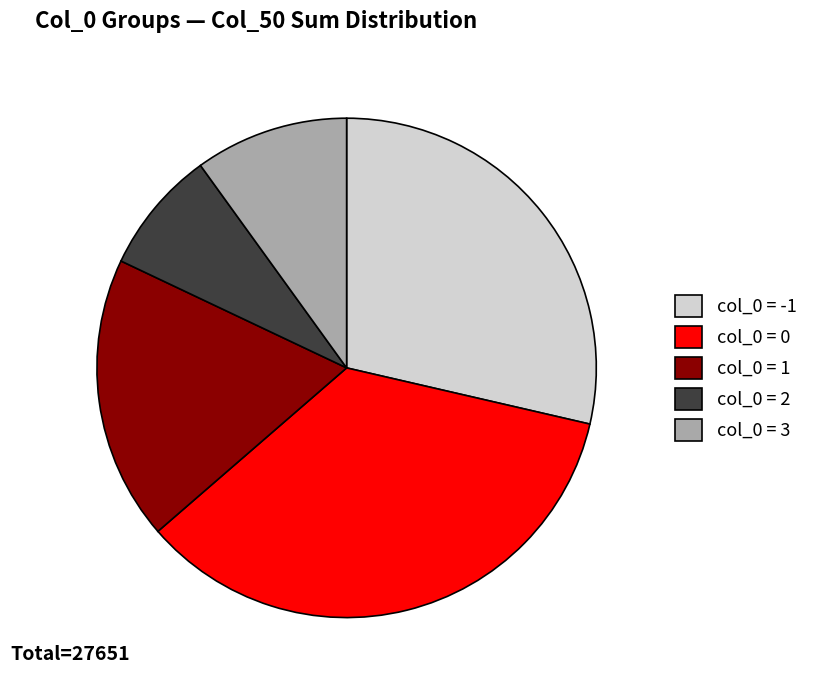

Is there any slice that represents more than half of the pie?

No